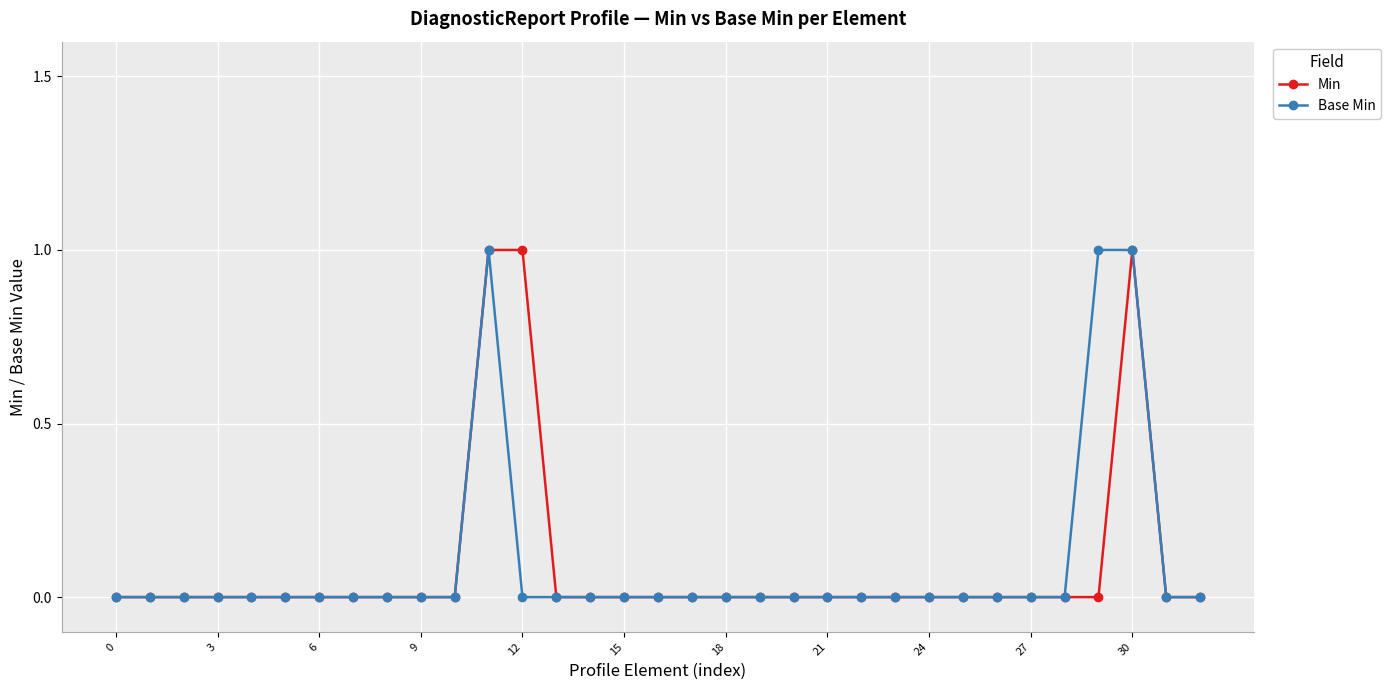

Does the chart display data point markers on the line(s)?

Yes